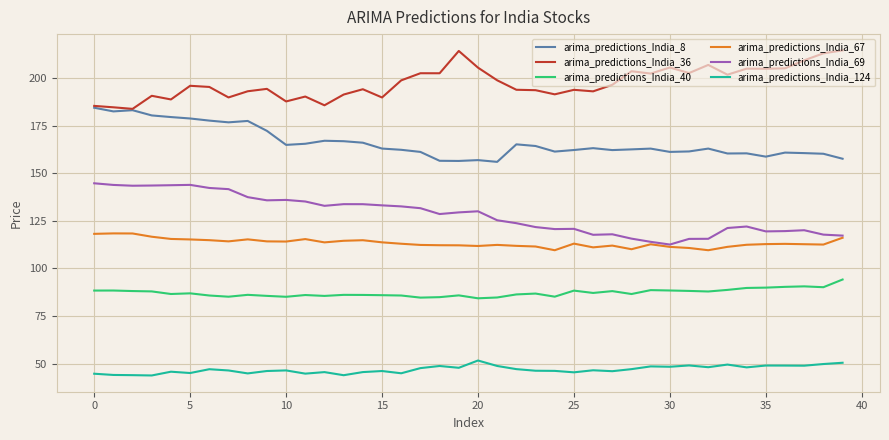

Rank the series by their maximum value, from lowest to highest.

arima_predictions_India_124, arima_predictions_India_40, arima_predictions_India_67, arima_predictions_India_69, arima_predictions_India_8, arima_predictions_India_36